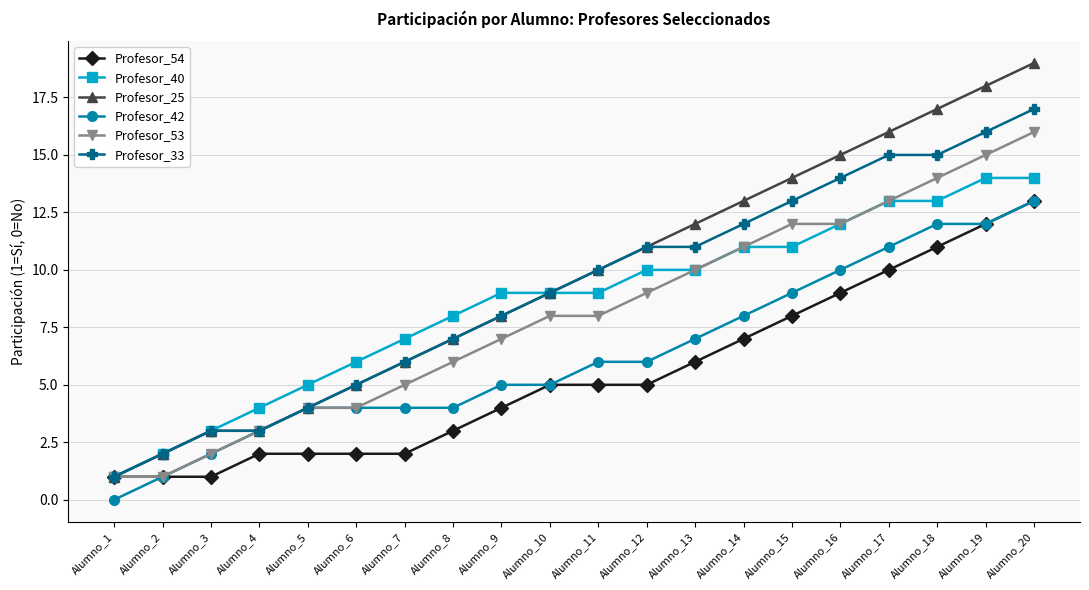

How many positive values does the Profesor_42 series have?

19